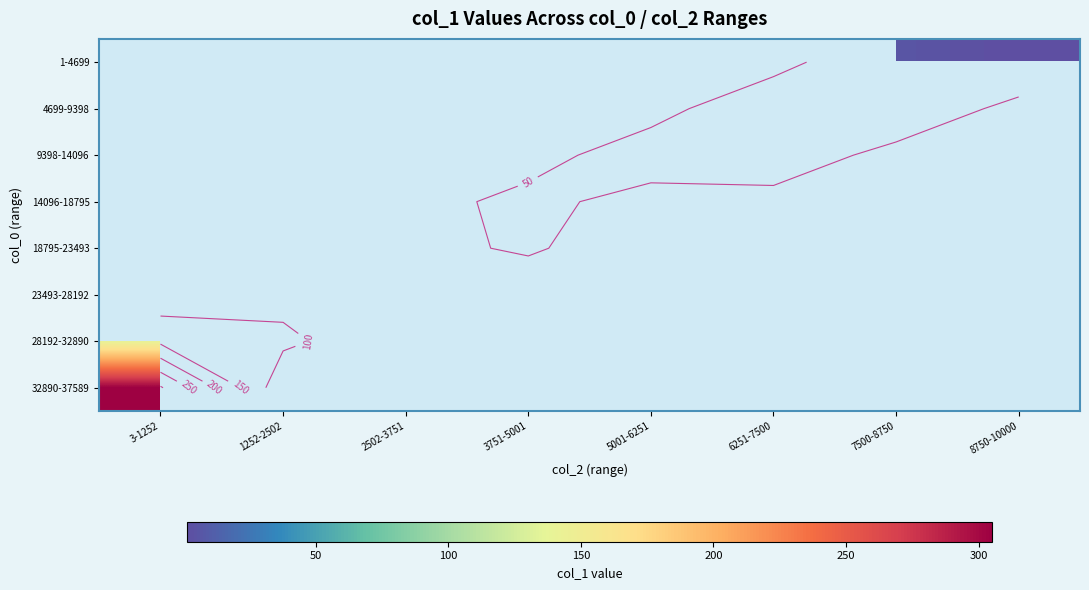

At which label does 32890-37589 reach its peak?

3-1252